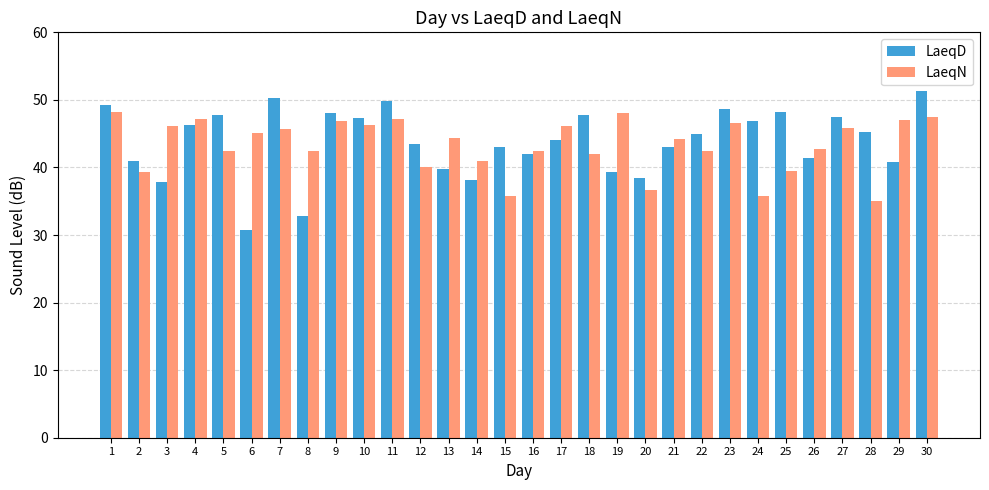

What is the total value across all series at 8?

75.3